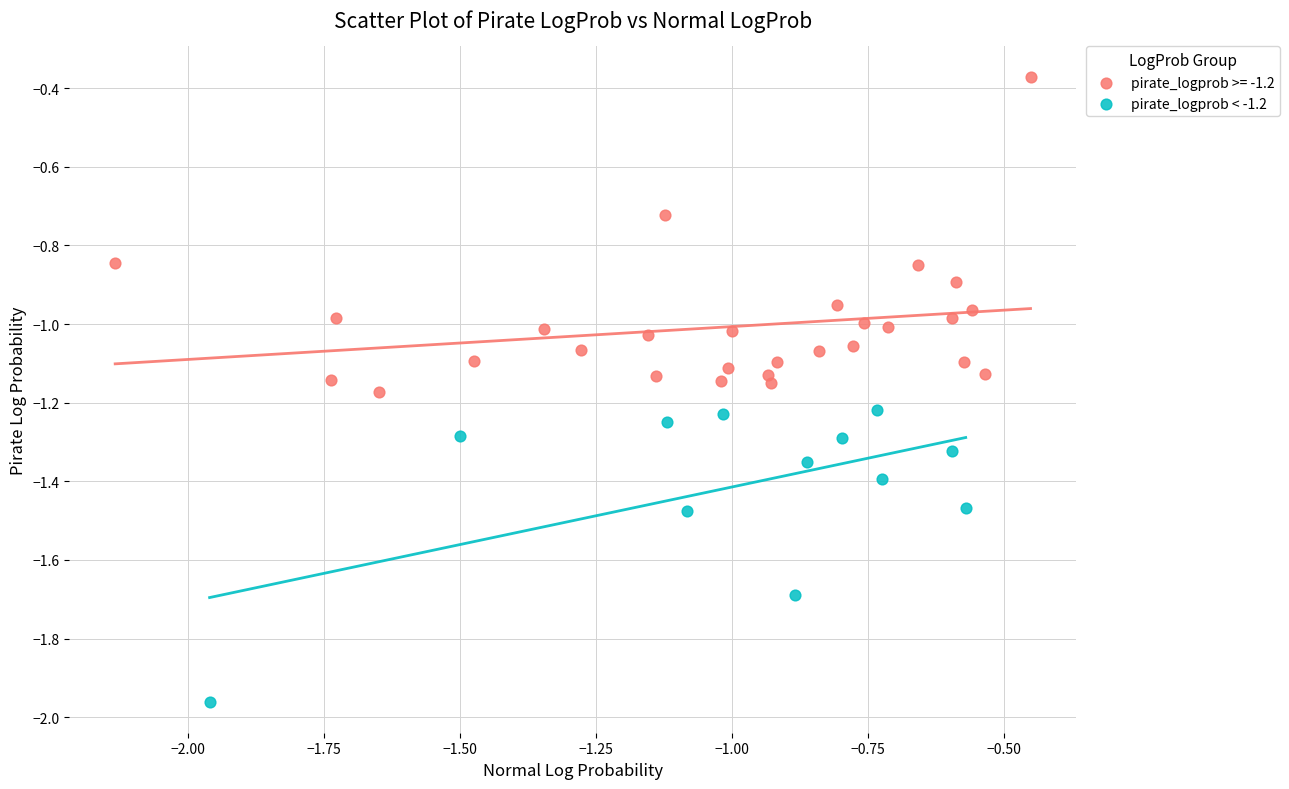

Which series contains the highest Y value?

pirate_logprob >= -1.2